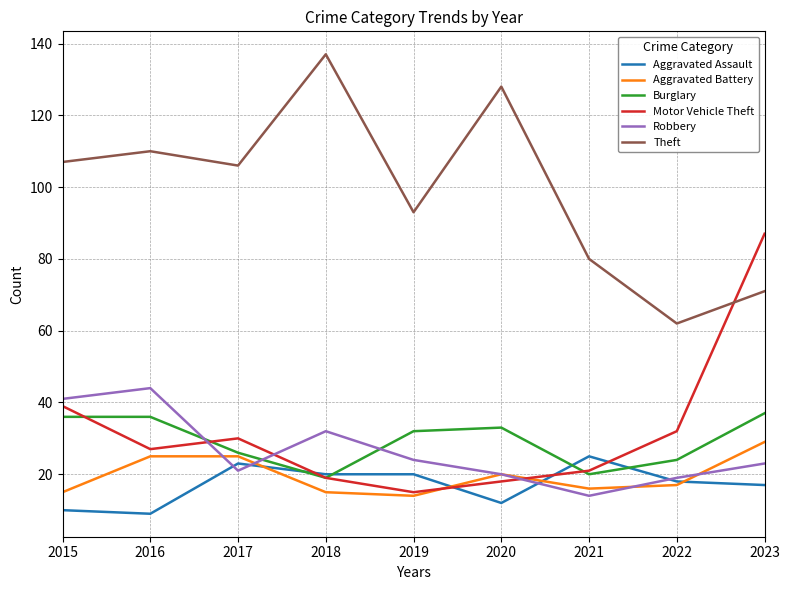

True or false: Aggravated Battery and Theft intersect in this chart.

False